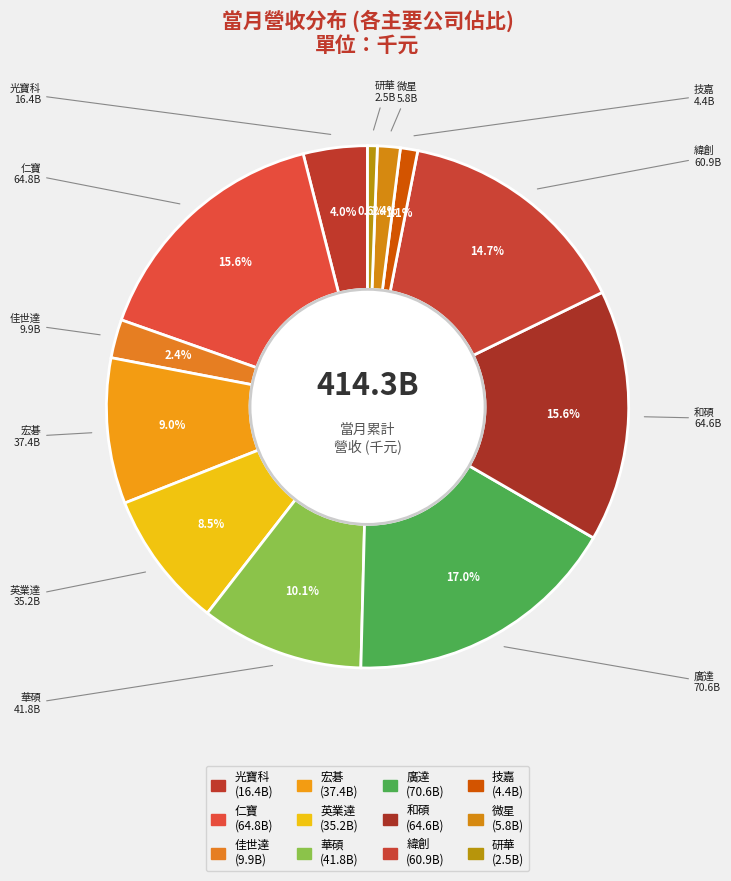

What percentage do 緯創 and 微星 together represent?

16.1%